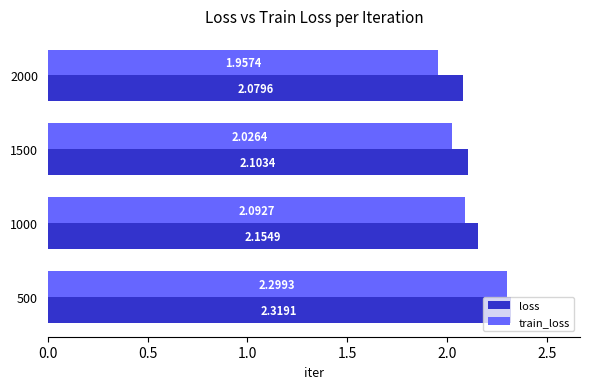

Between 1500 and 2000, which series saw the biggest shift?

train_loss